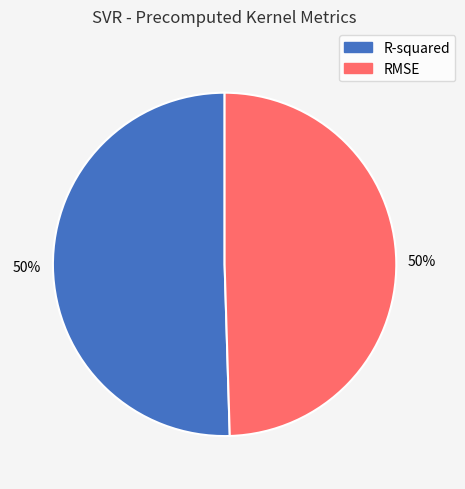

To the nearest percent, what portion does RMSE represent?

50%